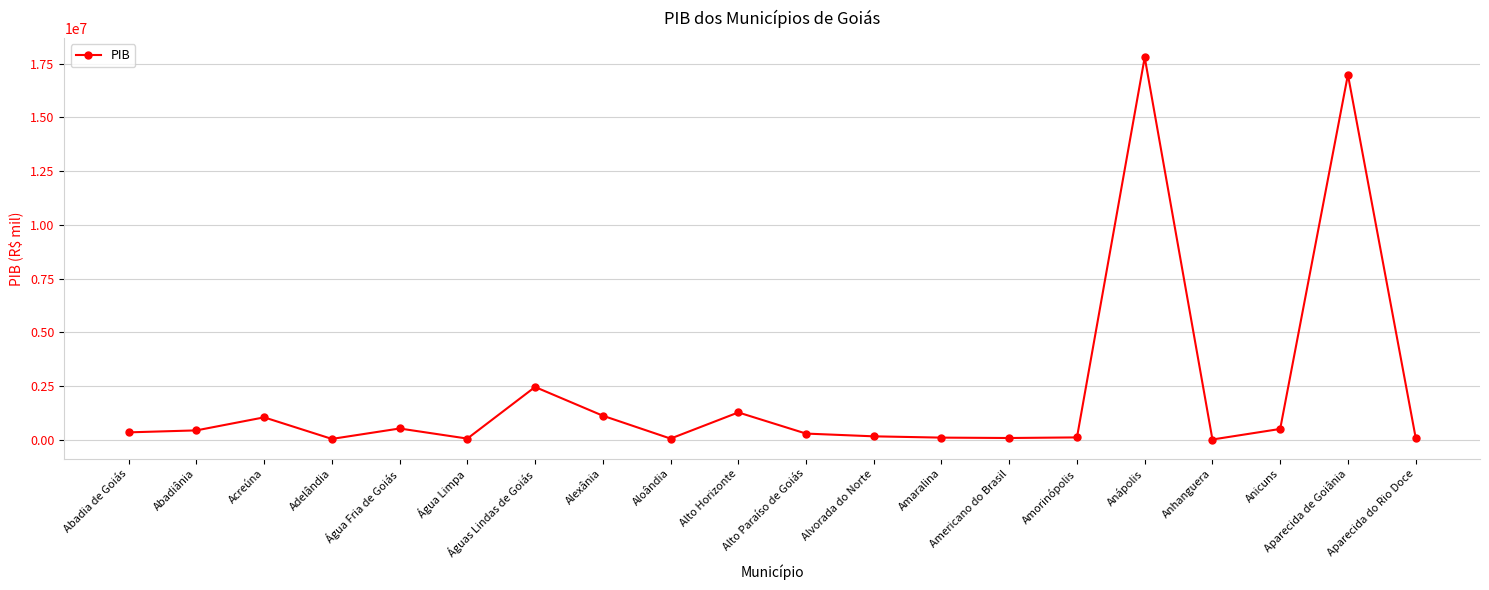

What is the ratio of the value at Alexânia to the value at Aparecida do Rio Doce?

10.2